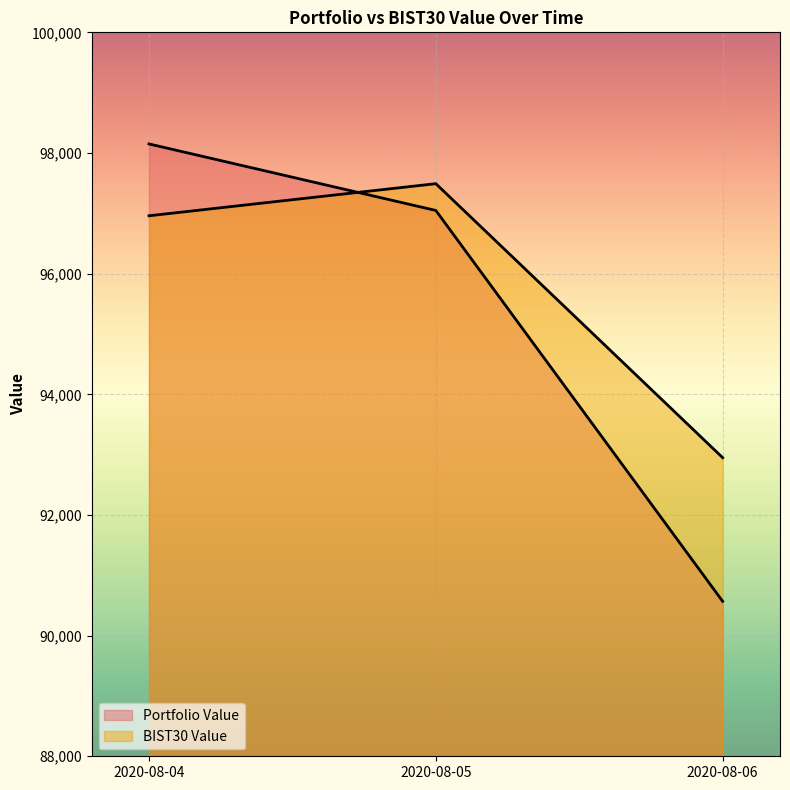

What is the sum of all Portfolio Value values?

285766.1